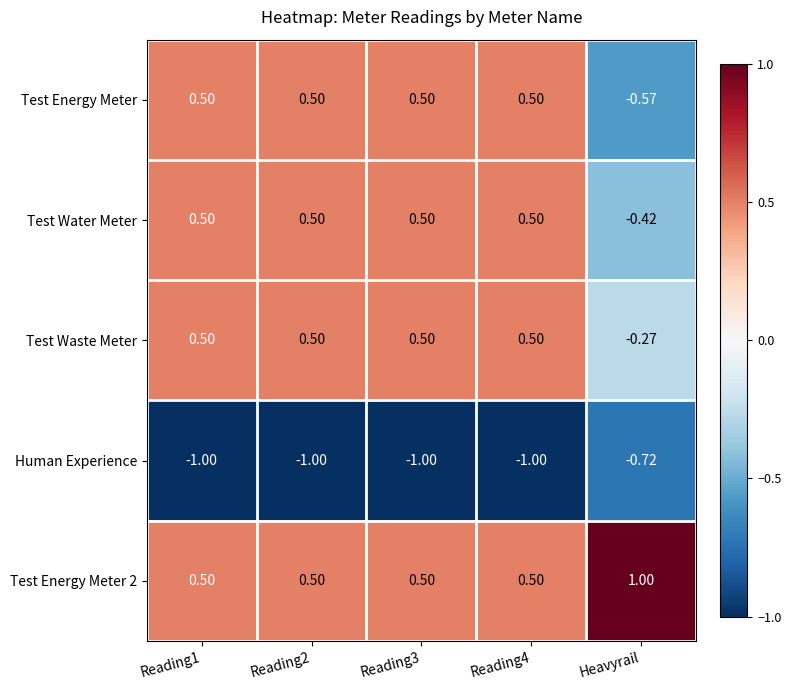

How many values in the Test Waste Meter series exceed 0?

4